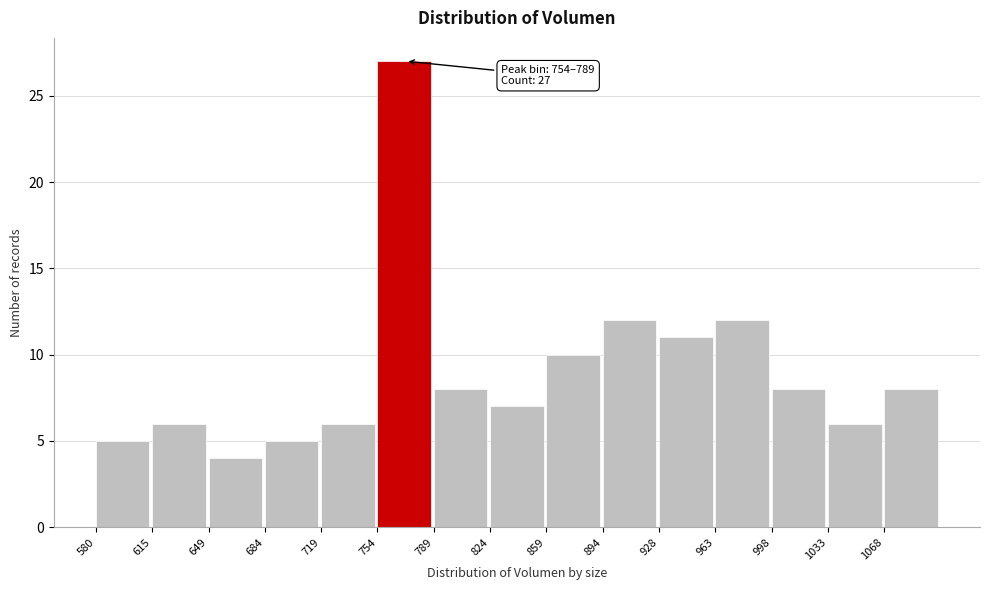

Which range on the x-axis has the tallest bar?

755 to 790